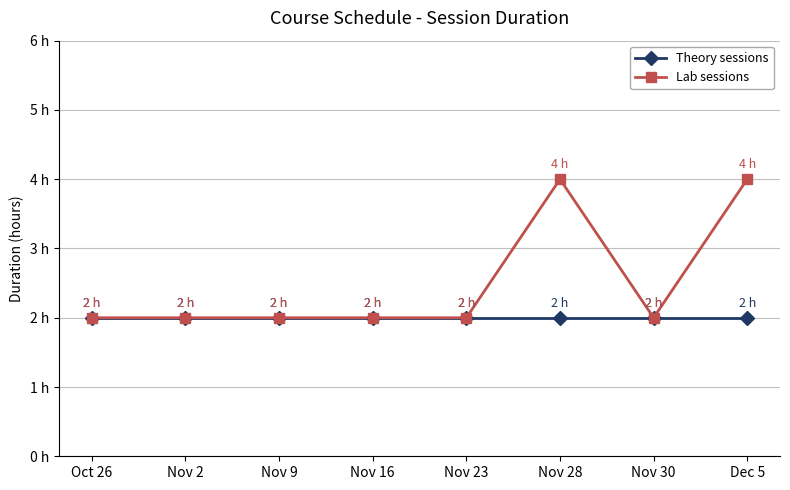

What is the label of the 6th point from the left?

Nov 28